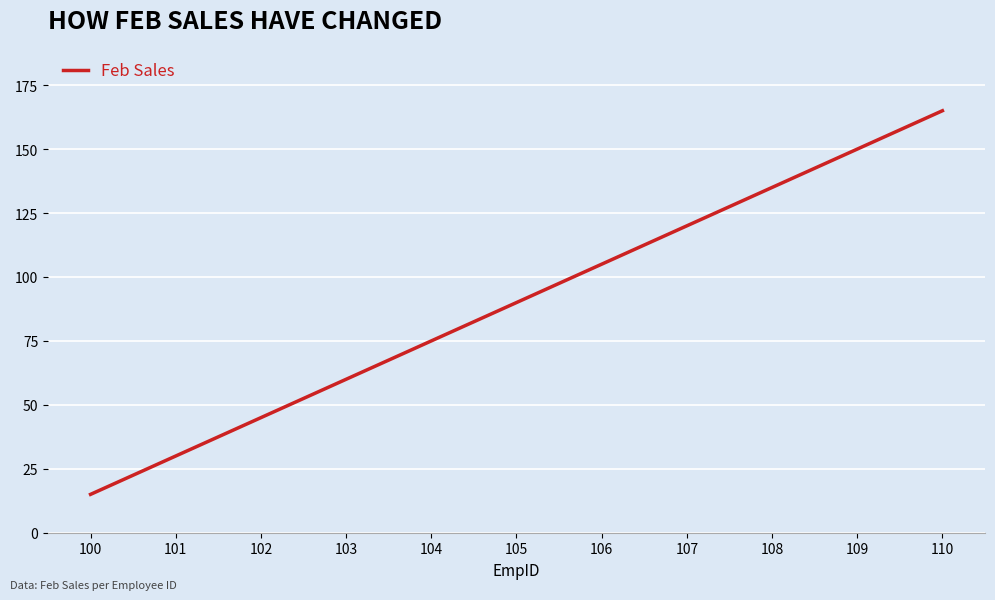

At which label is the value closest to 90?

105